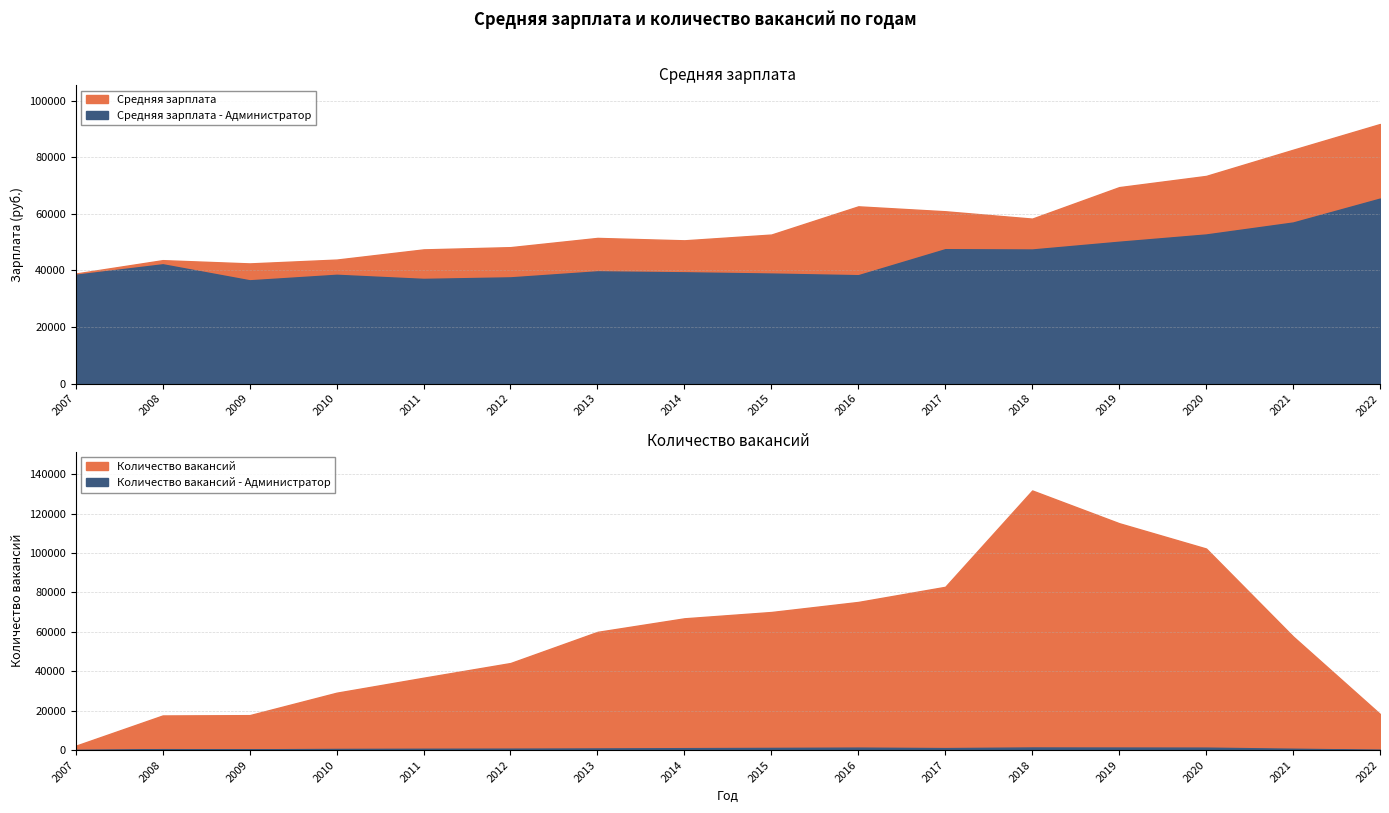

In Количество вакансий - Администратор, how many points are lower than both neighbors (excluding endpoints)?

2